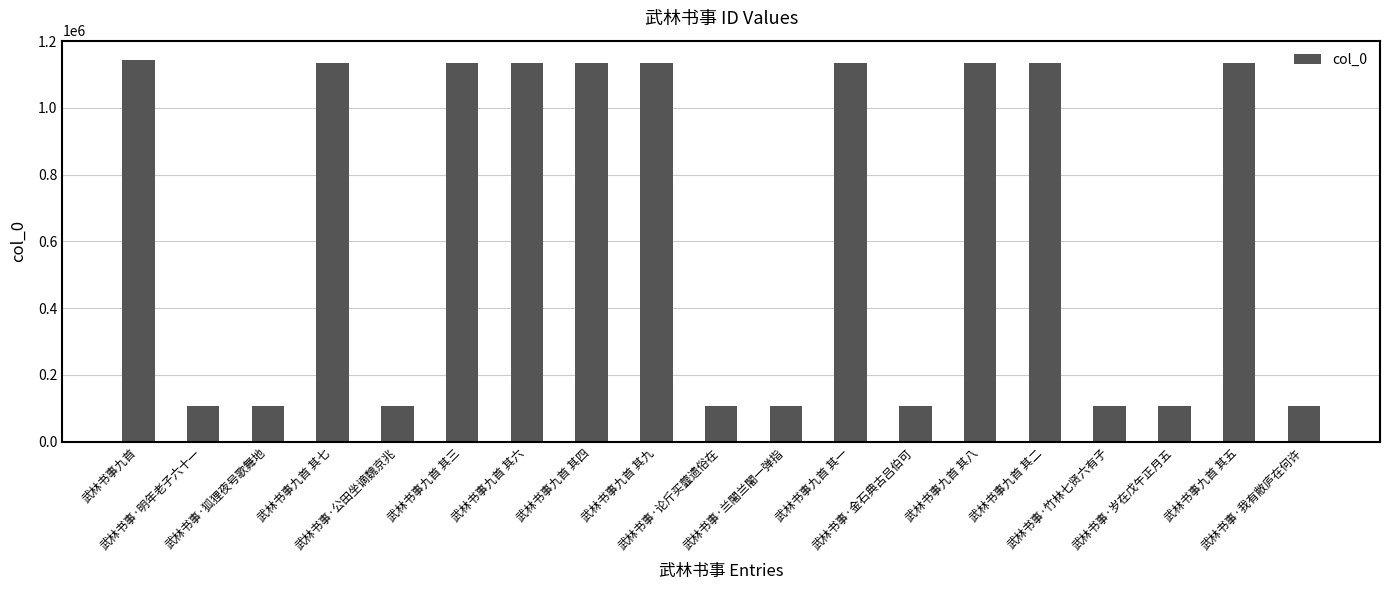

What is the value of the 3rd bar from the left?

108378